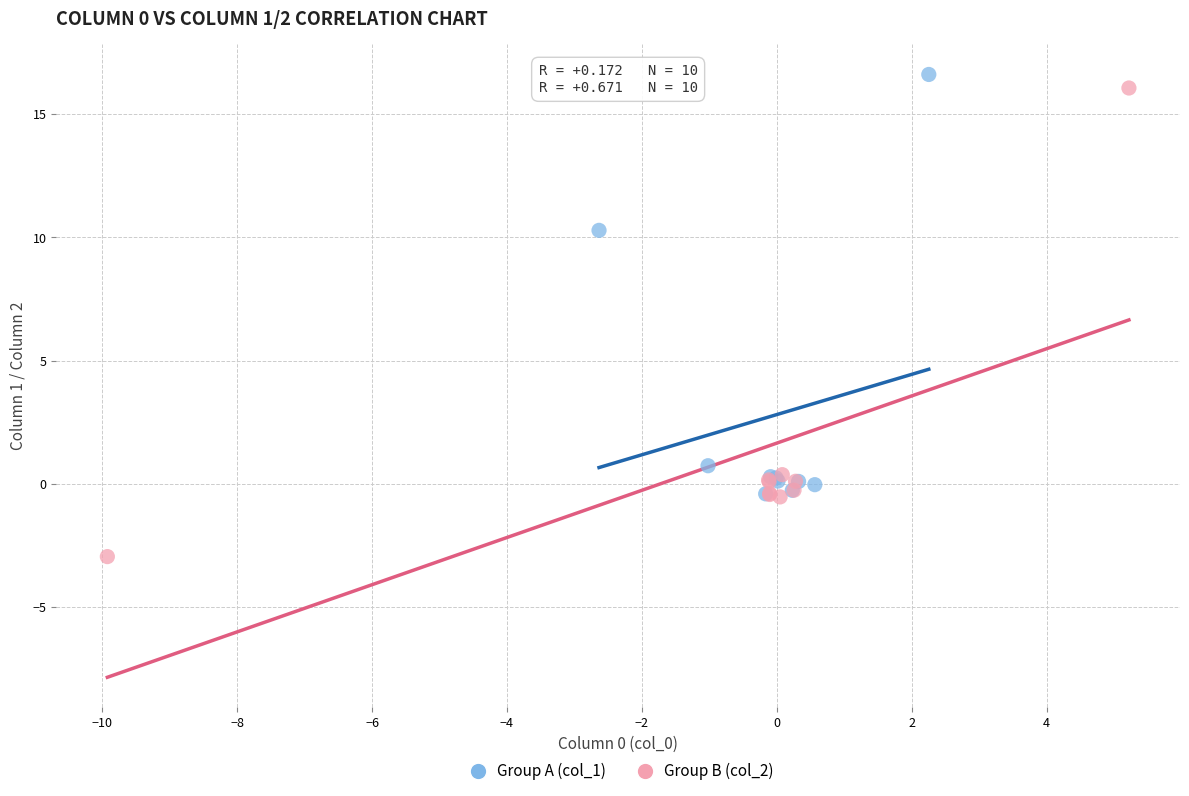

Which series reaches the minimum Y coordinate?

Group B (col_2)